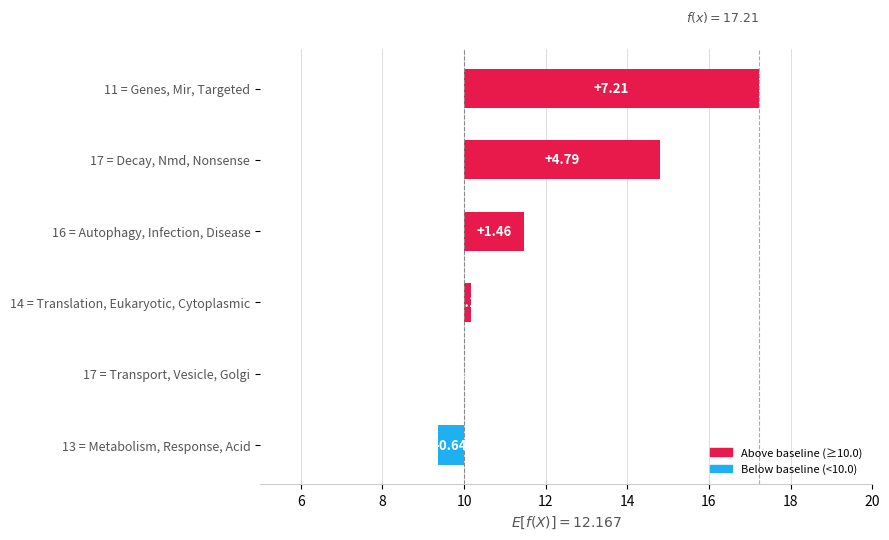

Does the chart contain any negative values?

Yes